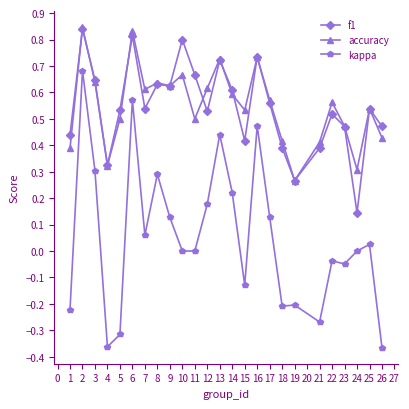

Which category has the lowest value in the f1 series?

24